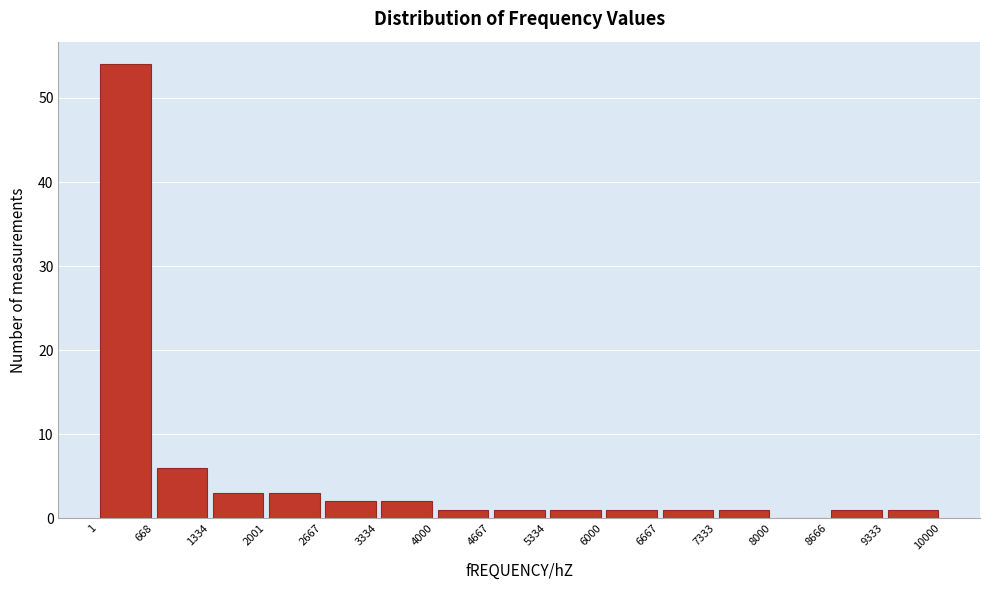

Reading left to right, transcribe this chart: for each bar, give the range it covers on the x-axis and its height. The values are not printed on the chart, so give them approximately, as read against the axis.

1 to 668: 54
668 to 1334: 6
1334 to 2001: 3
2001 to 2667: 3
2667 to 3334: 2
3334 to 4000: 2
4000 to 4667: 1
4667 to 5334: 1
5334 to 6000: 1
6000 to 6667: 1
6667 to 7333: 1
7333 to 8000: 1
8000 to 8666: 0
8666 to 9333: 1
9333 to 10000: 1